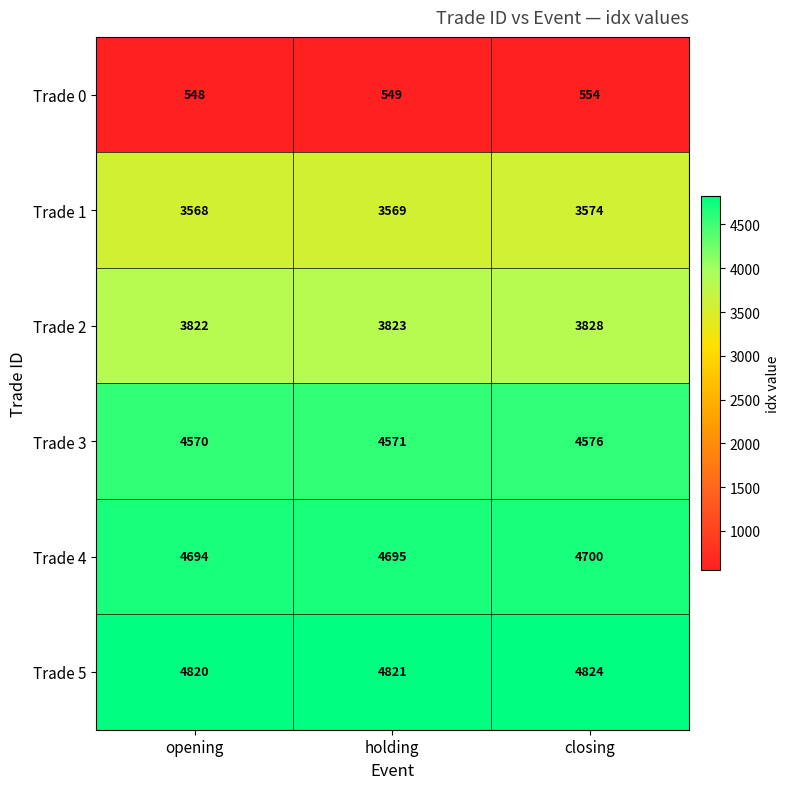

What is the difference between the maximum and second lowest values in the Trade 3 series?

5